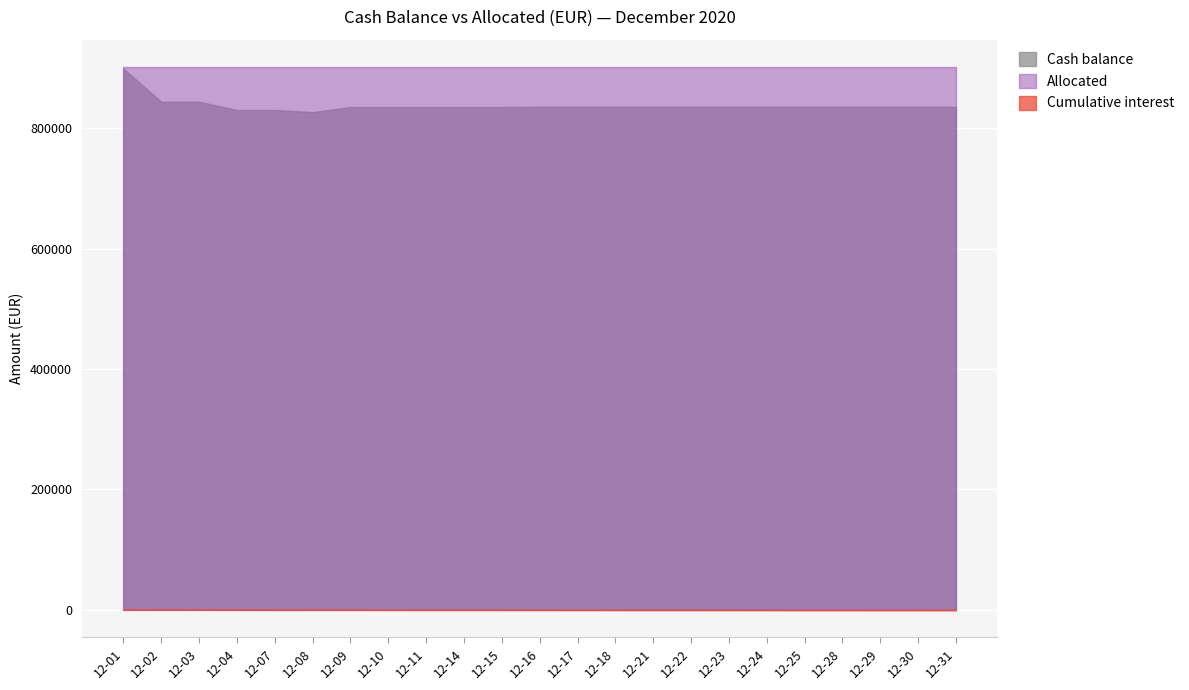

What is the value of the Cumulative interest point at the 1st from the left?

-31.3